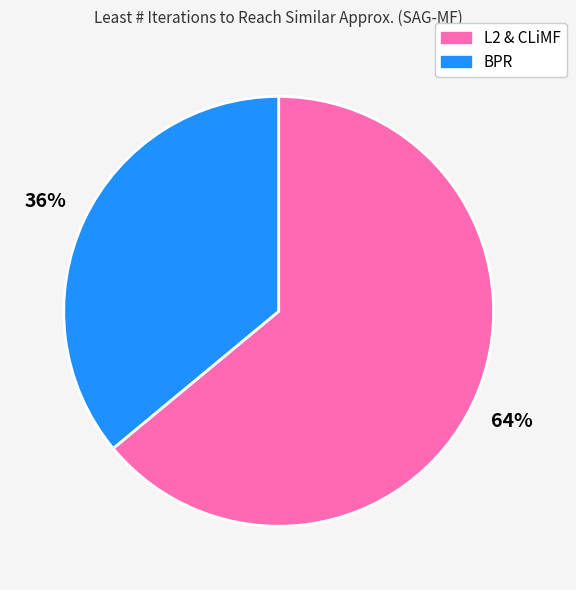

Is there any slice that represents more than half of the pie?

Yes